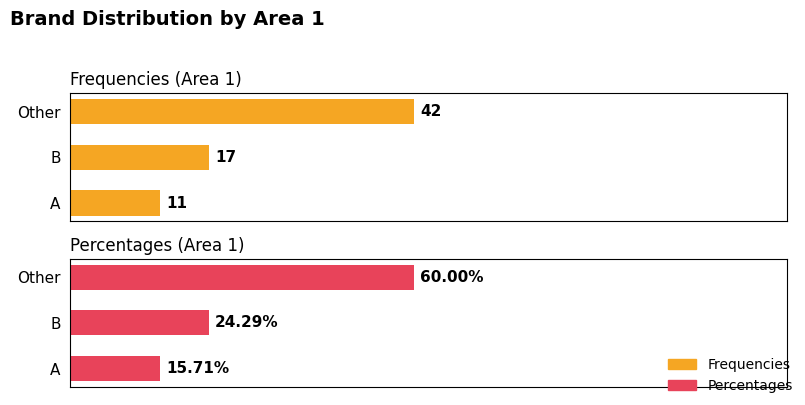

What is the greatest value displayed?

60.0